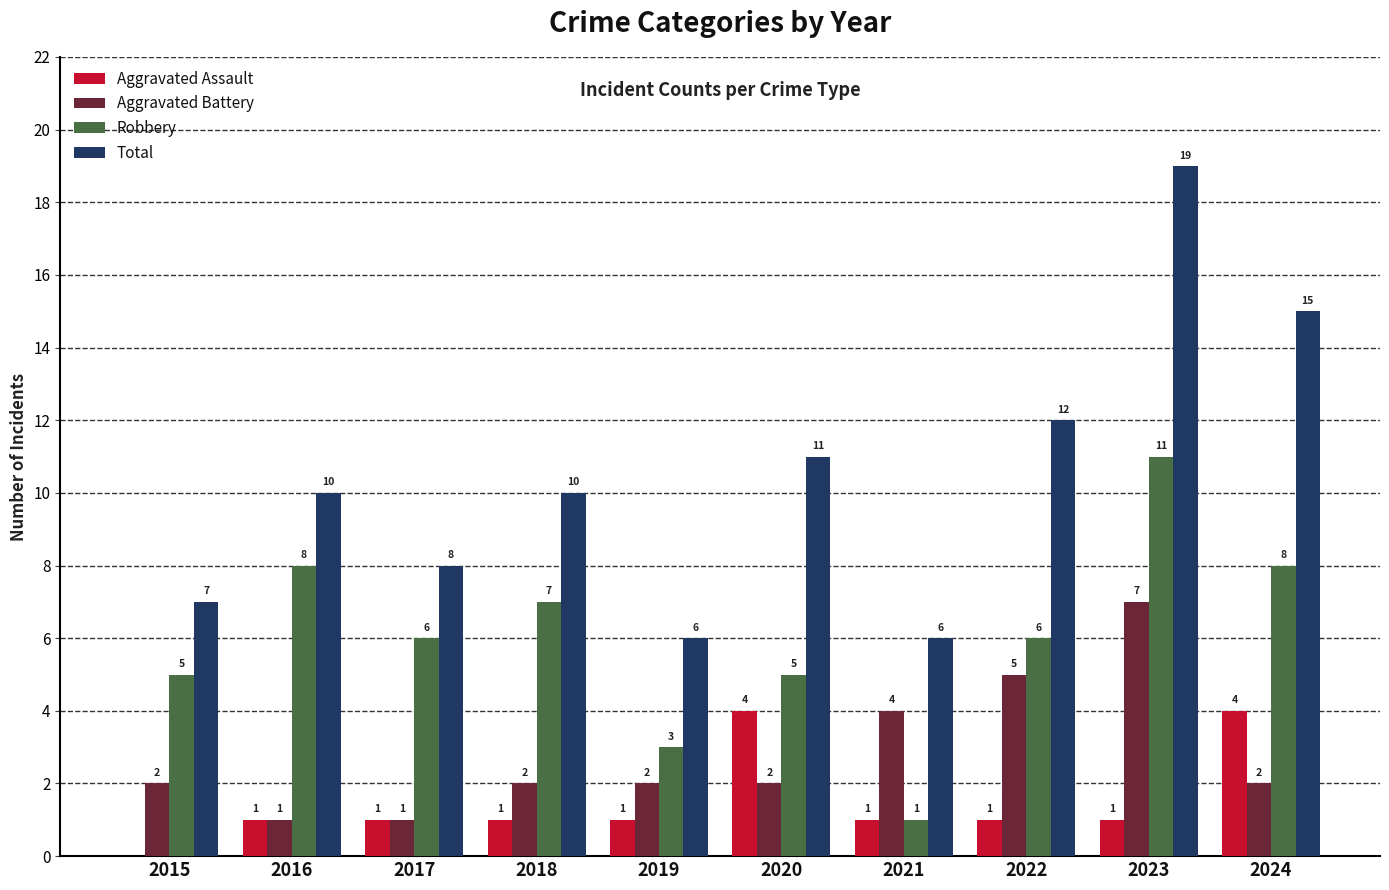

At which category does the chart reach its peak across all series?

2023